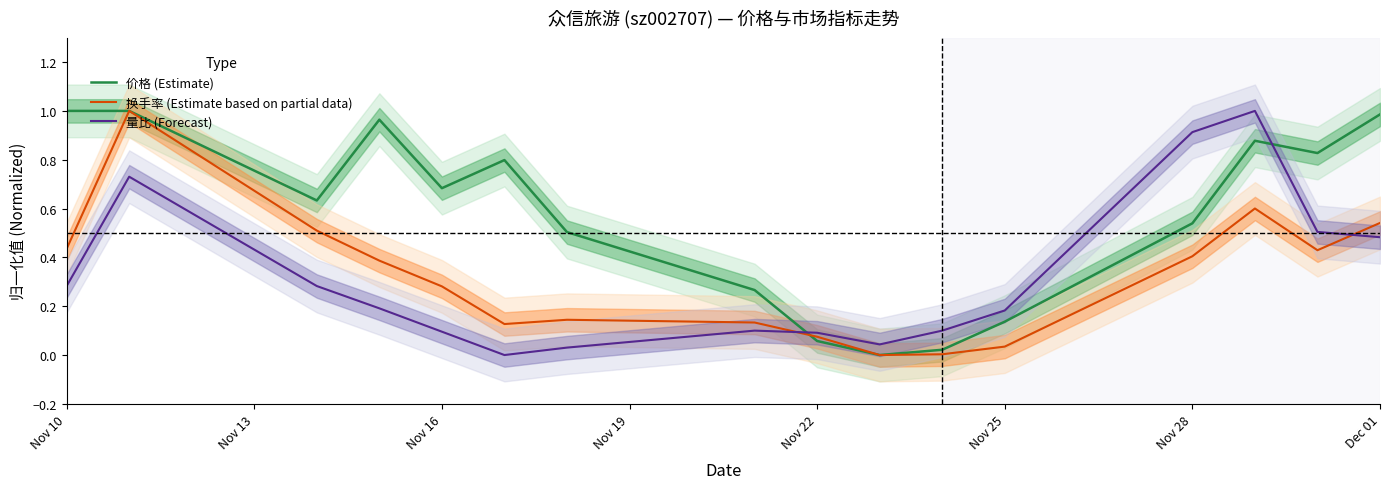

Does the chart display data point markers on the line(s)?

No